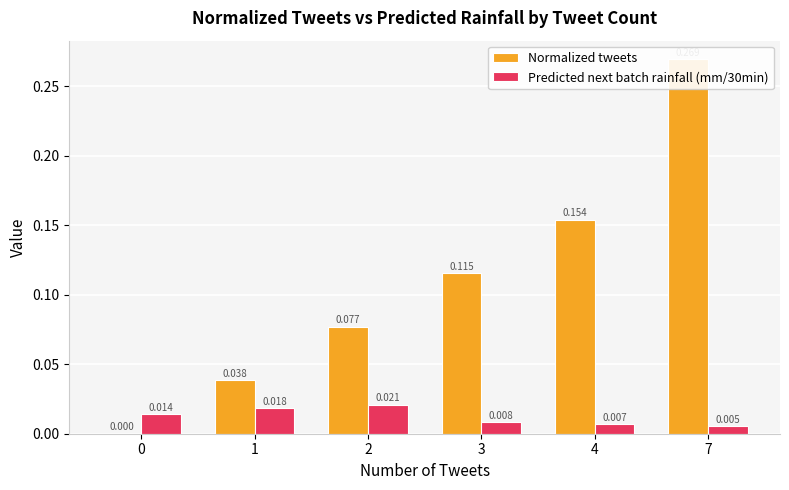

Does the chart contain any negative values?

No